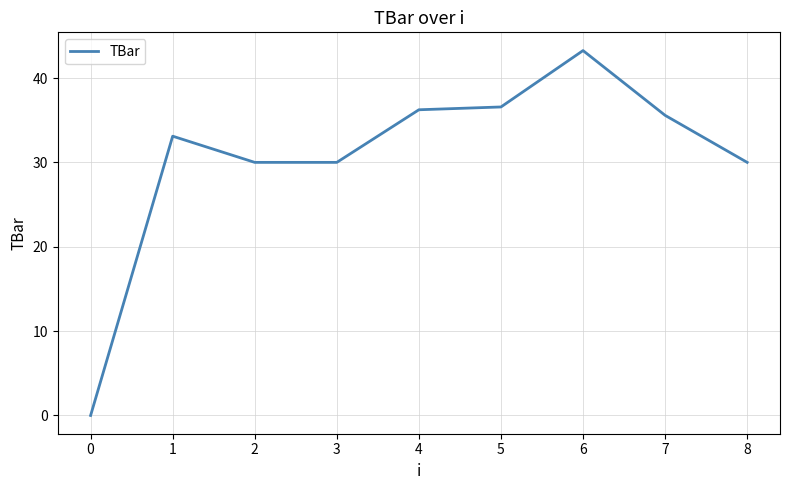

What is the difference between the values at 2 and 4?

6.2